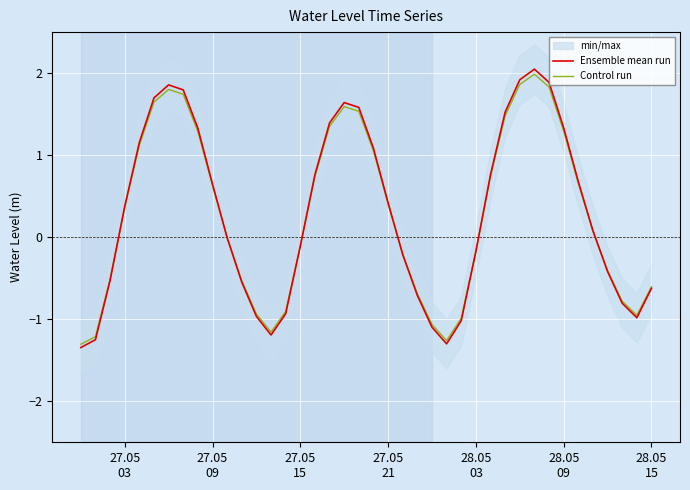

What is the lowest value of the Ensemble mean run series?

-1.3